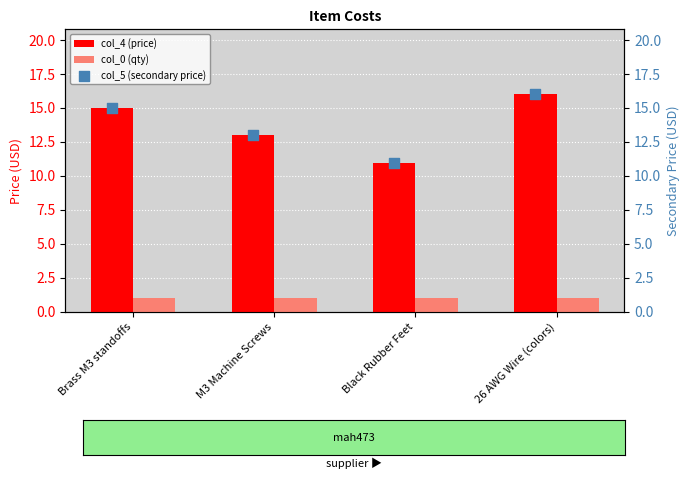

Which series contains the lowest Y value?

col_0 (qty)